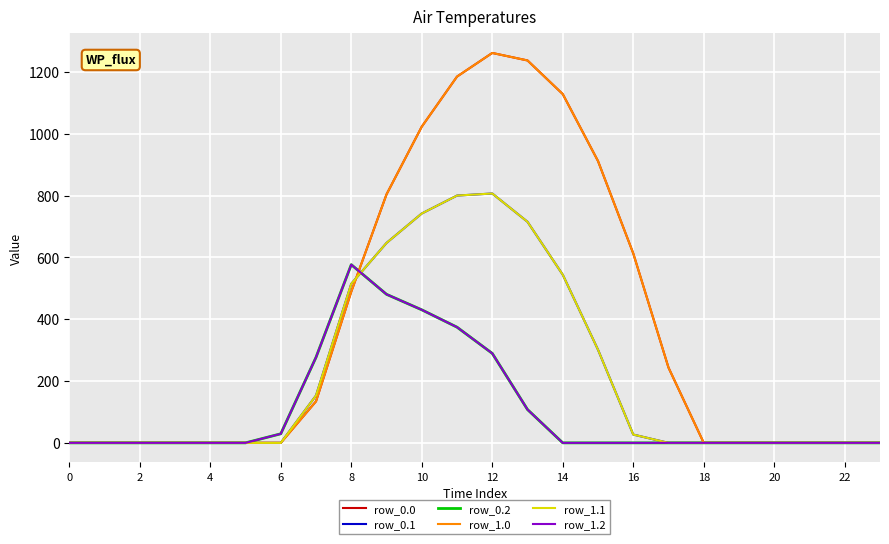

What is the difference between the maximum and minimum values in the row_1.0 series?

1261.6